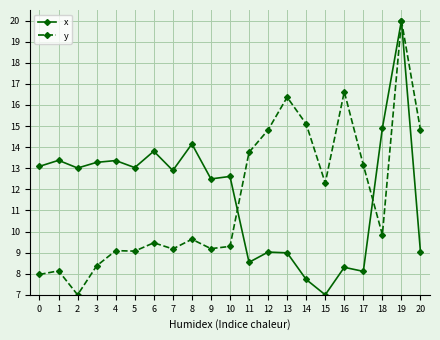

What is the value of the y point at the 14th from the left?

16.4